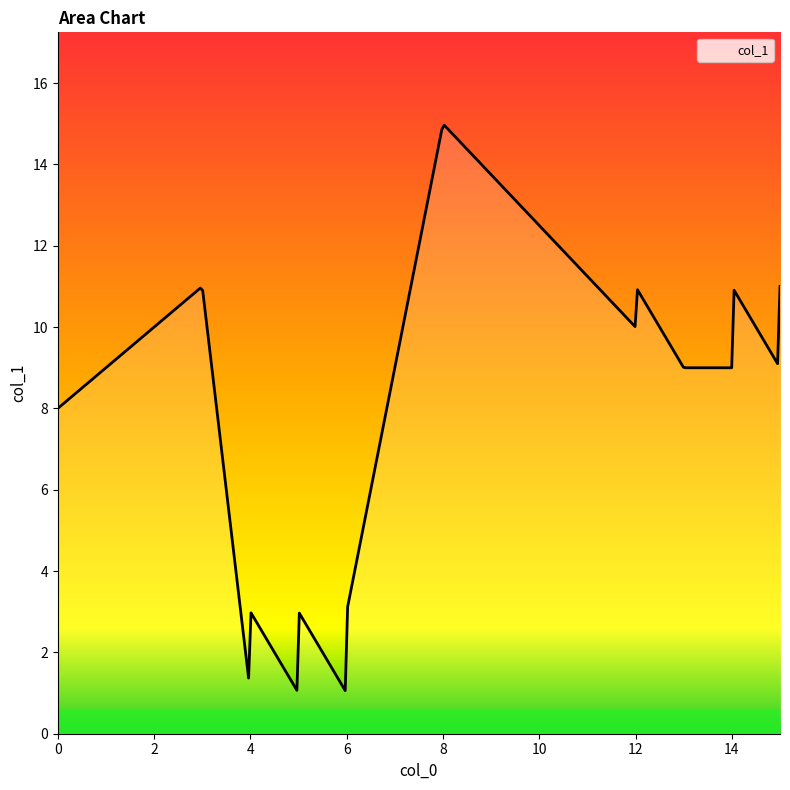

What is the difference between the maximum and minimum values?

13.9